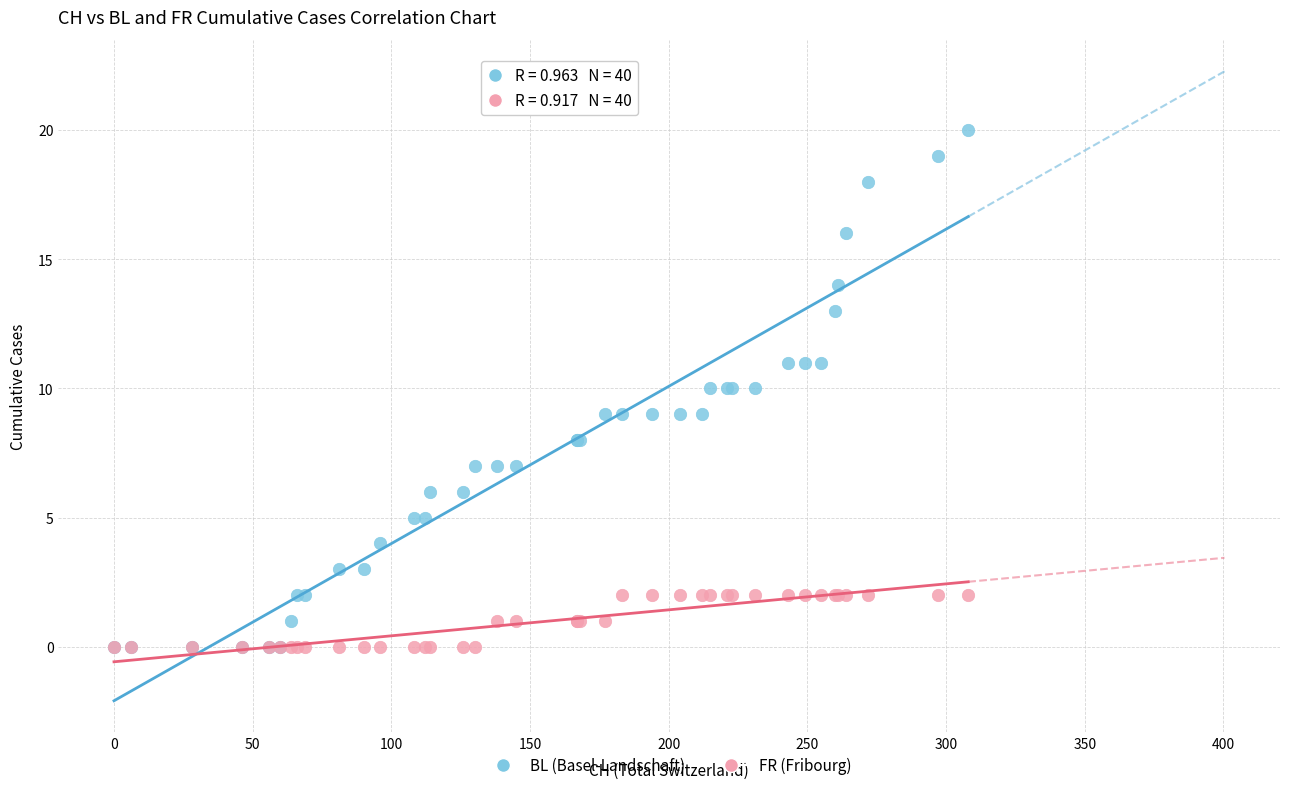

Which series has the largest Y range (max minus min)?

BL (Basel-Landschaft)